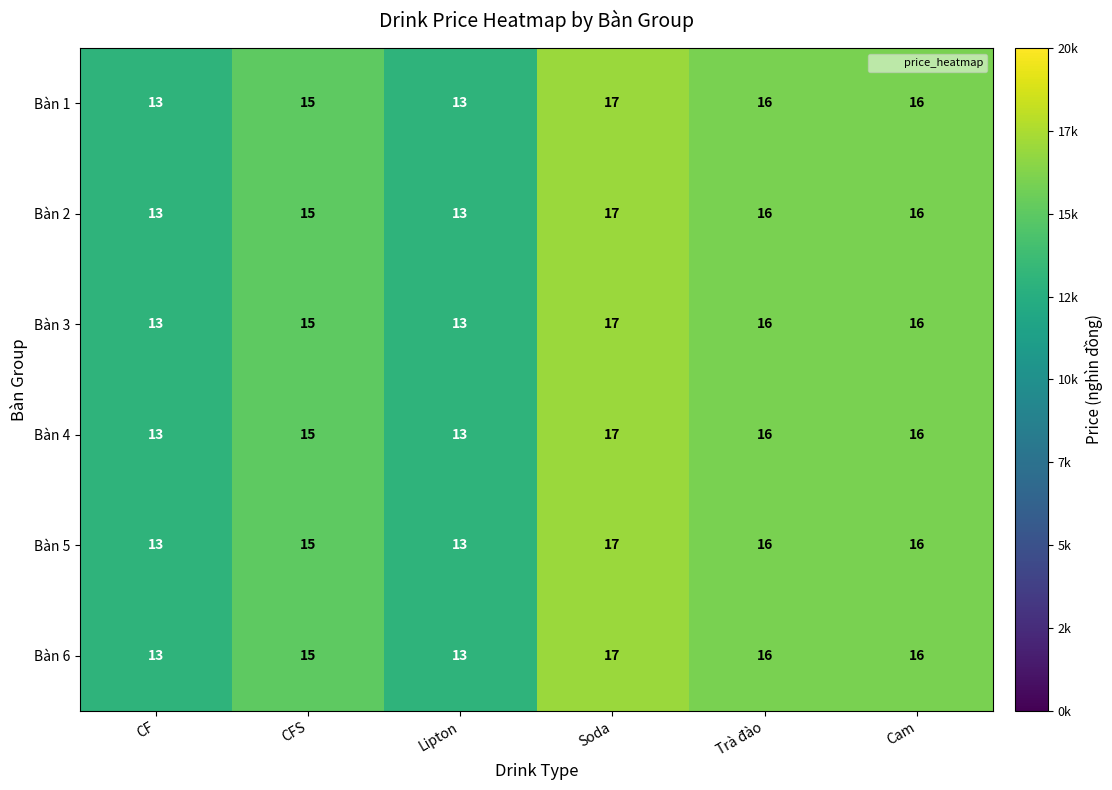

The Bàn 6 series shows 15 at CFS. True or false?

True